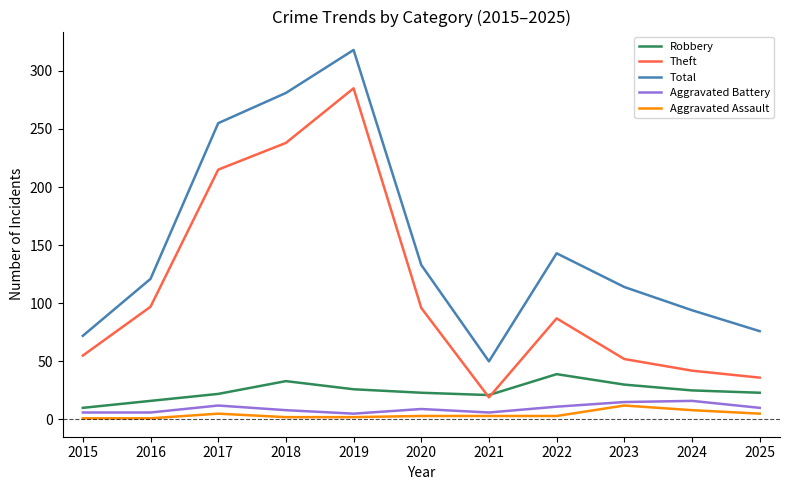

What is the maximum value shown in the chart?

318